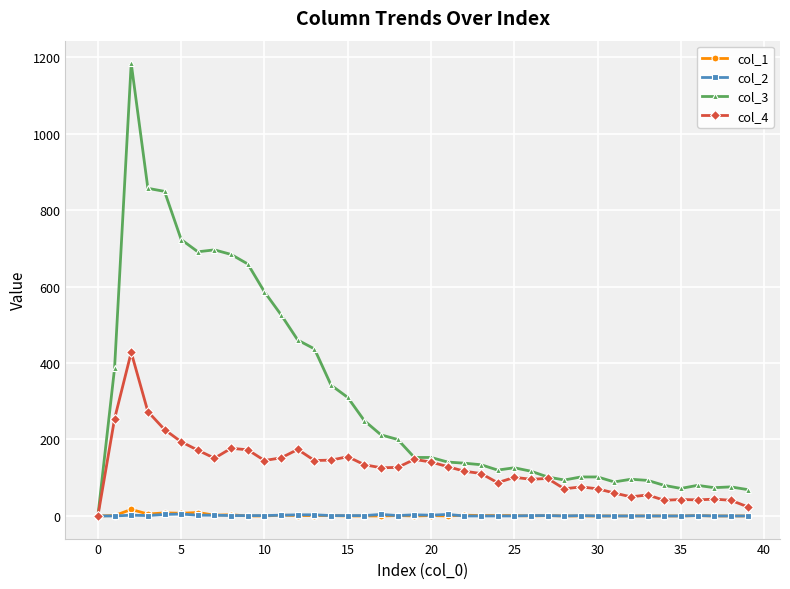

What is the greatest value displayed?

1184